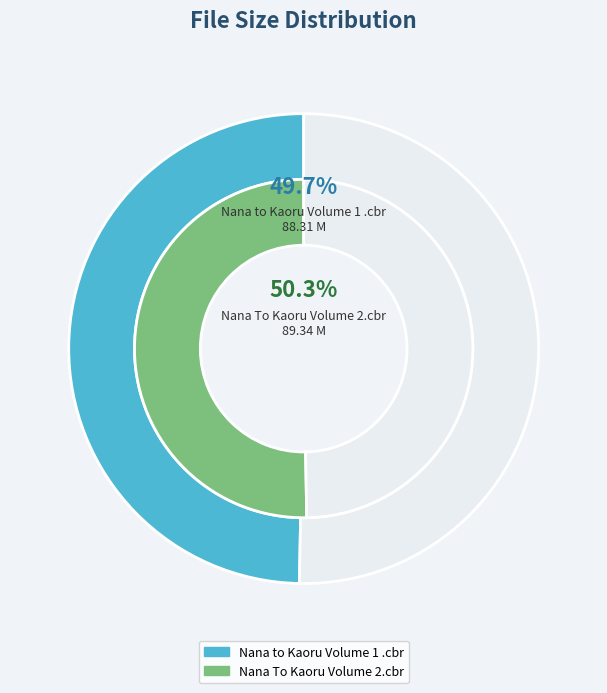

What is the change in value from Nana to Kaoru Volume 1 .cbr to Nana To Kaoru Volume 2.cbr?

+1.0